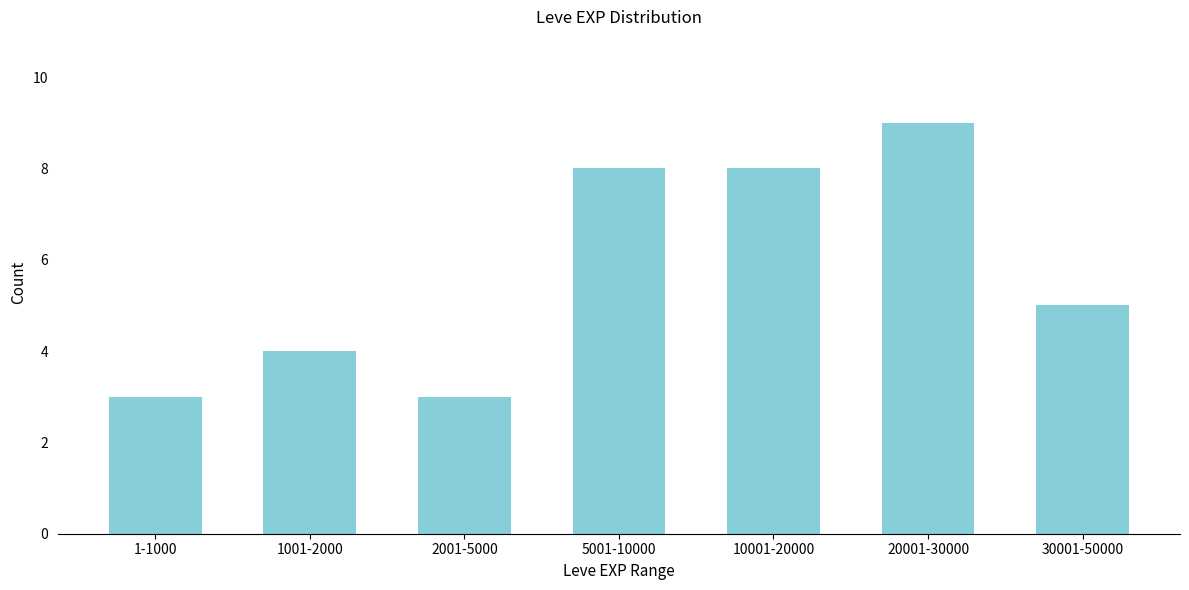

Reading left to right, extract all data points from this chart.

1-1000=3	1001-2000=4	2001-5000=3	5001-10000=8	10001-20000=8	20001-30000=9	30001-50000=5